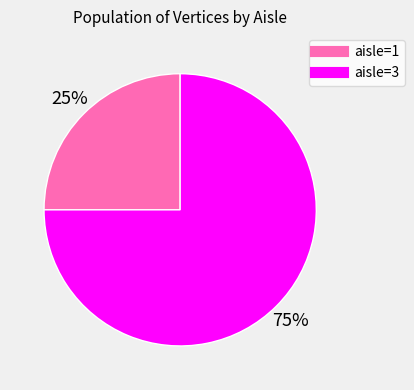

Is there any slice that represents more than half of the pie?

Yes